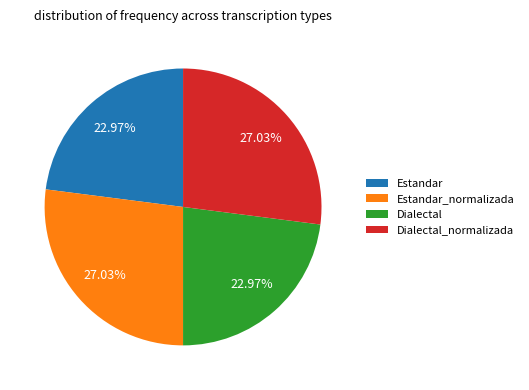

Is there any slice that represents more than half of the pie?

No